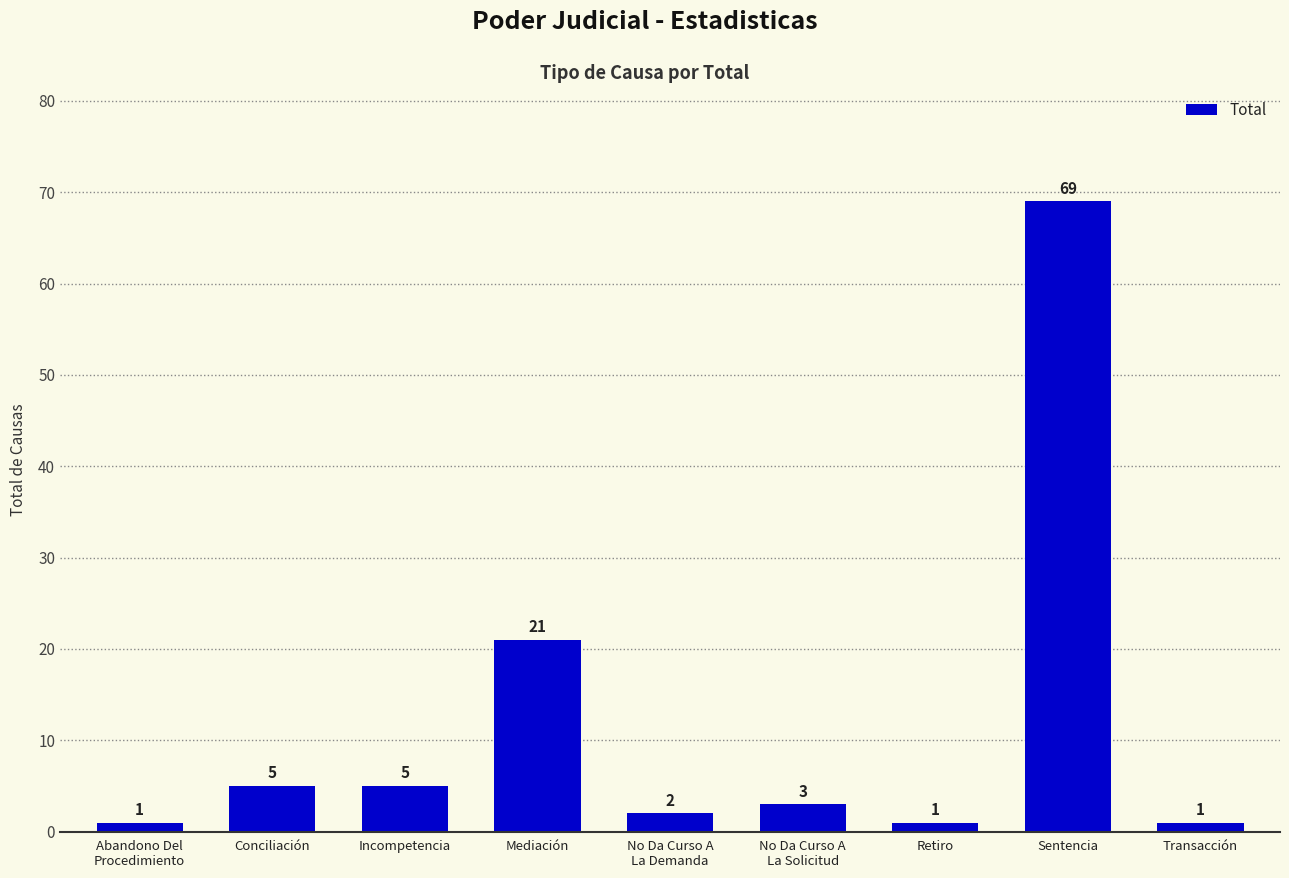

The value at Incompetencia is 9. True or false?

False